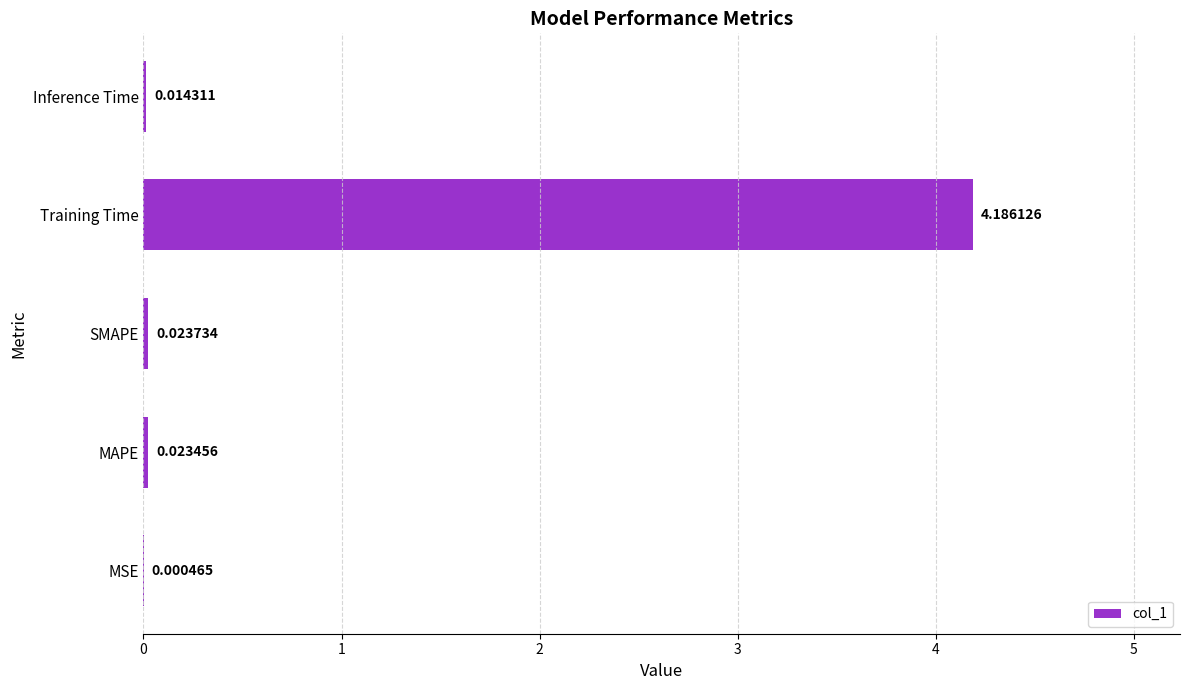

What is the sum of all values?

4.2